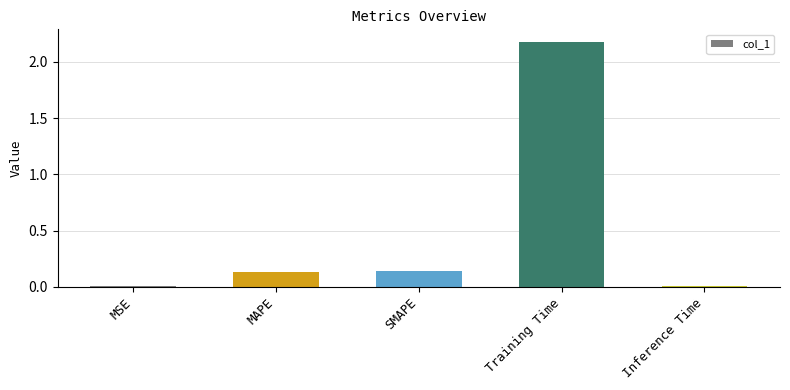

What is the sum of all values?

2.5